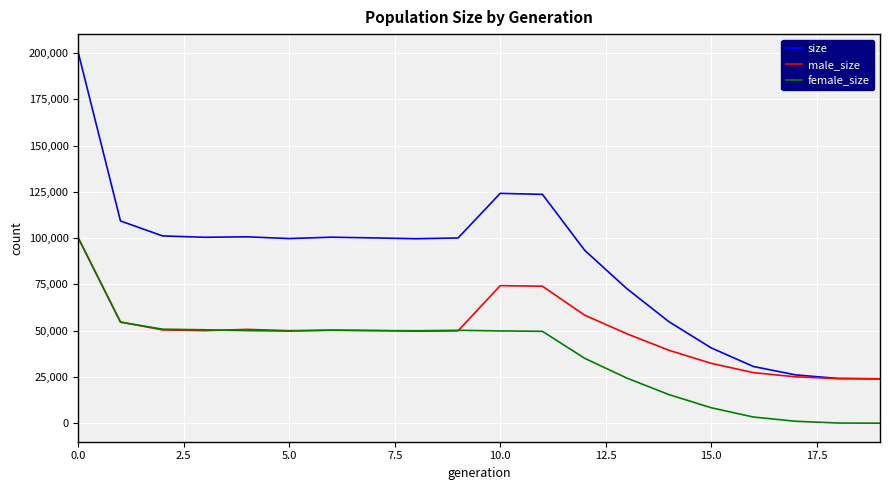

Count the number of data series in this chart.

3